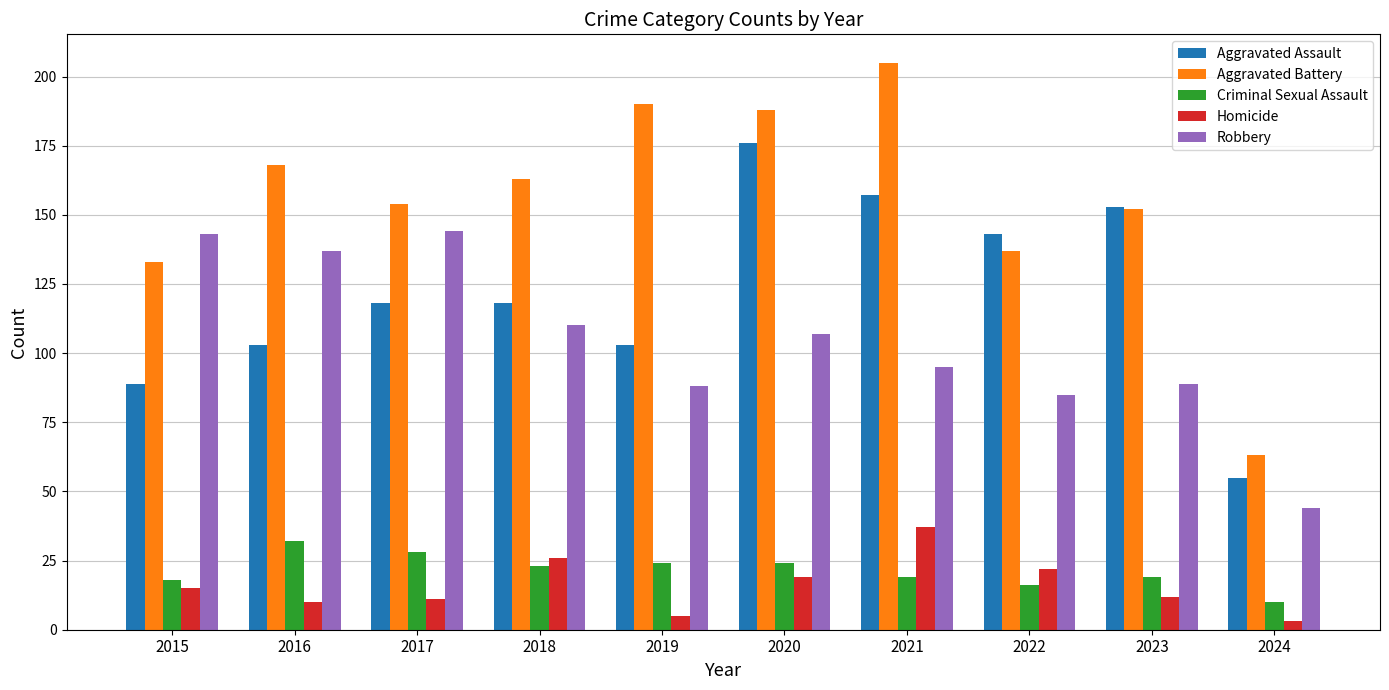

Read the Criminal Sexual Assault value at 2015, to the nearest 10.

20